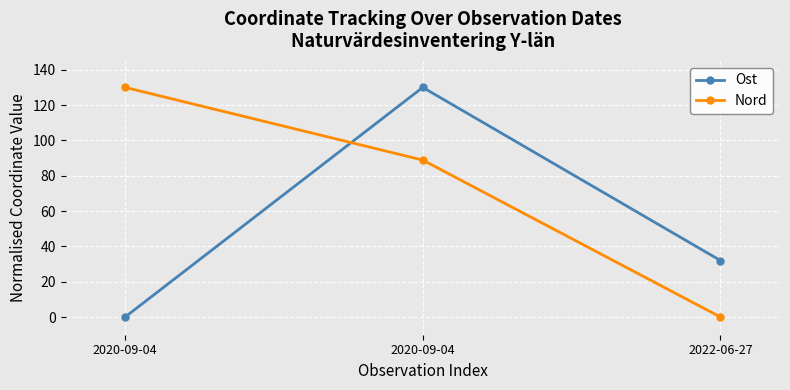

Between 2022-06-27 and 2020-09-04, which is larger?

2022-06-27